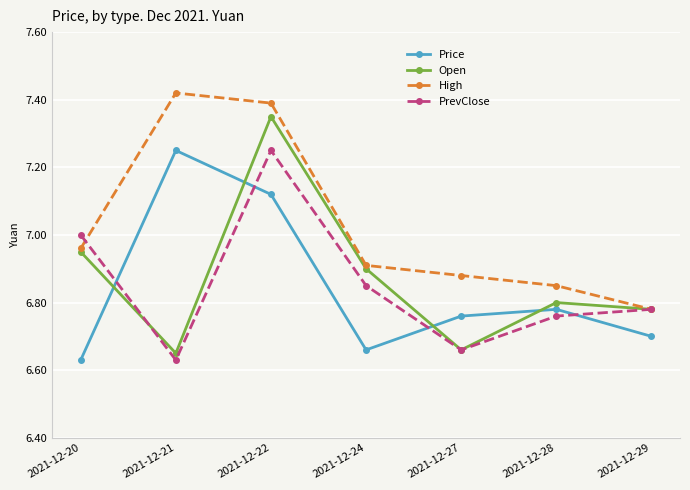

True or false: Price and High cross at least once.

False